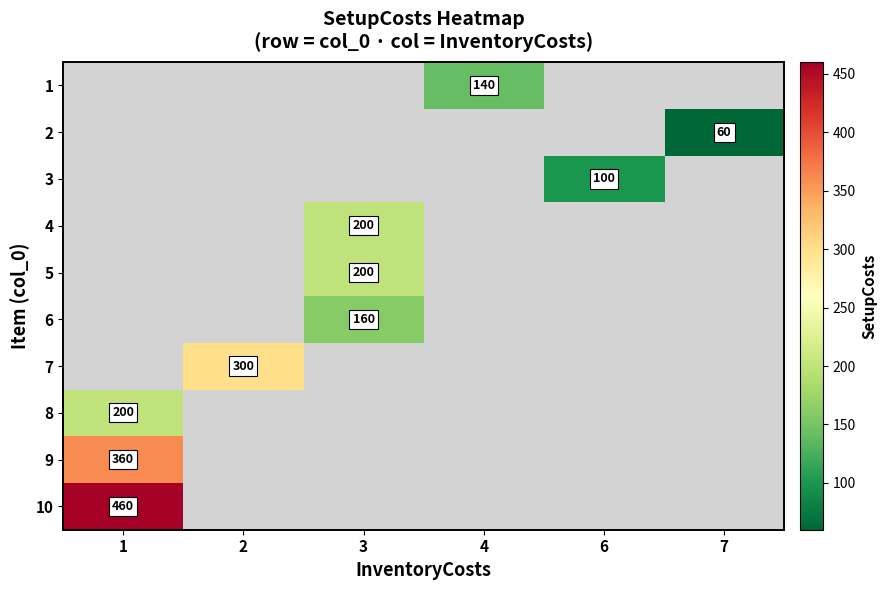

The 5 series shows 200 at 3. True or false?

True